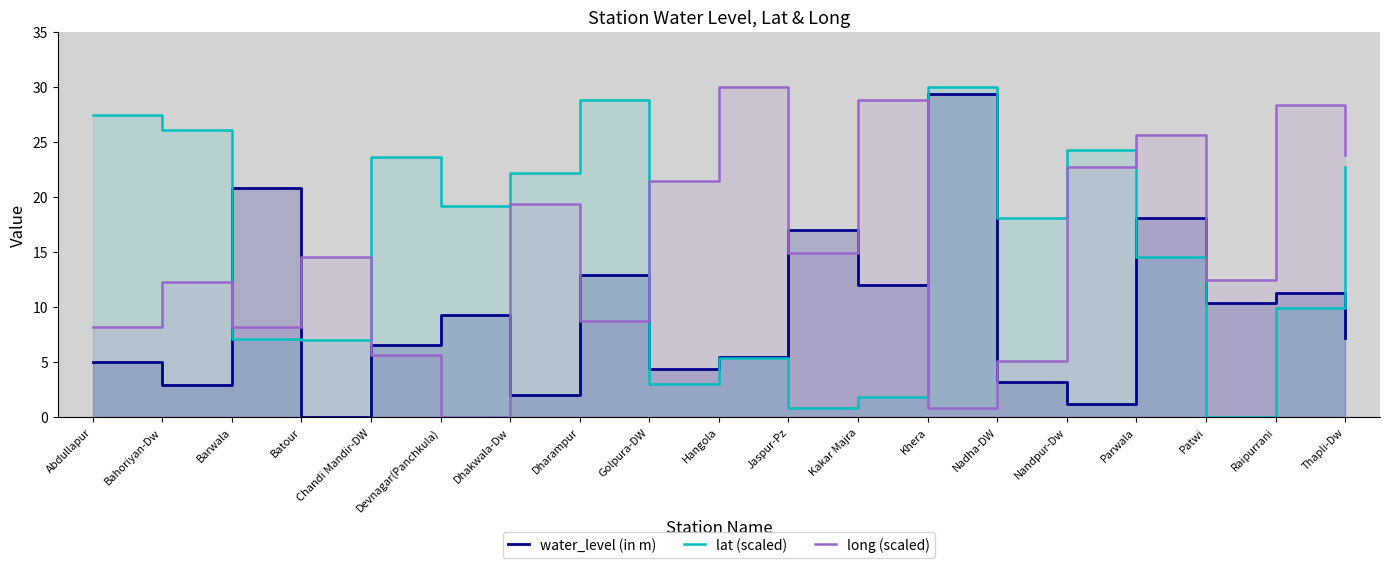

How many lines are shown in the chart?

3